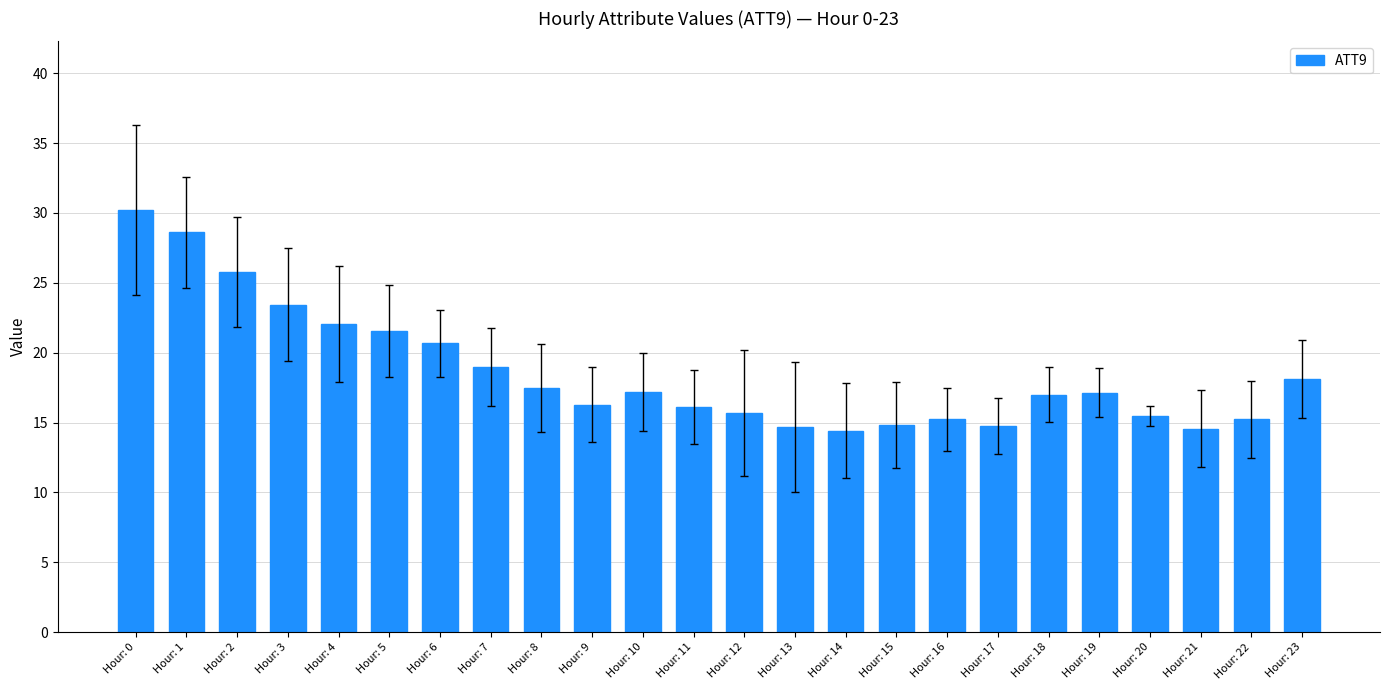

What is the maximum value shown in the chart?

30.2